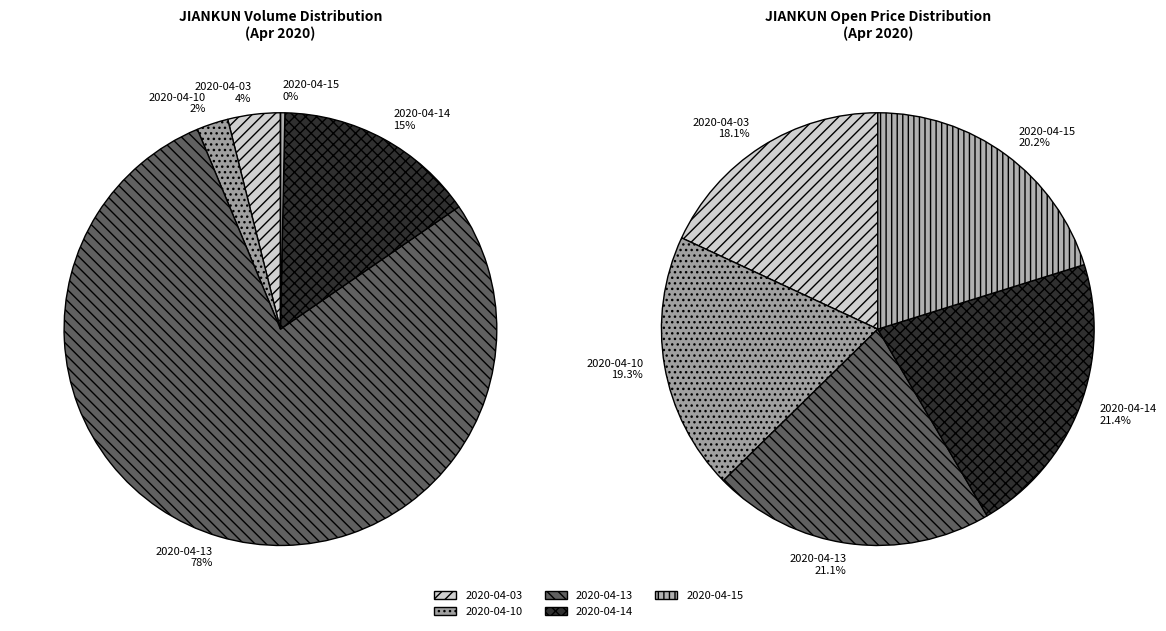

Rank the categories by value from highest to lowest.

2020-04-13, 2020-04-14, 2020-04-03, 2020-04-10, 2020-04-15